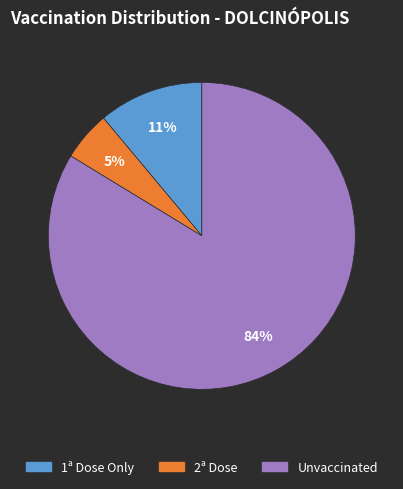

Is there a majority slice in this chart?

Yes